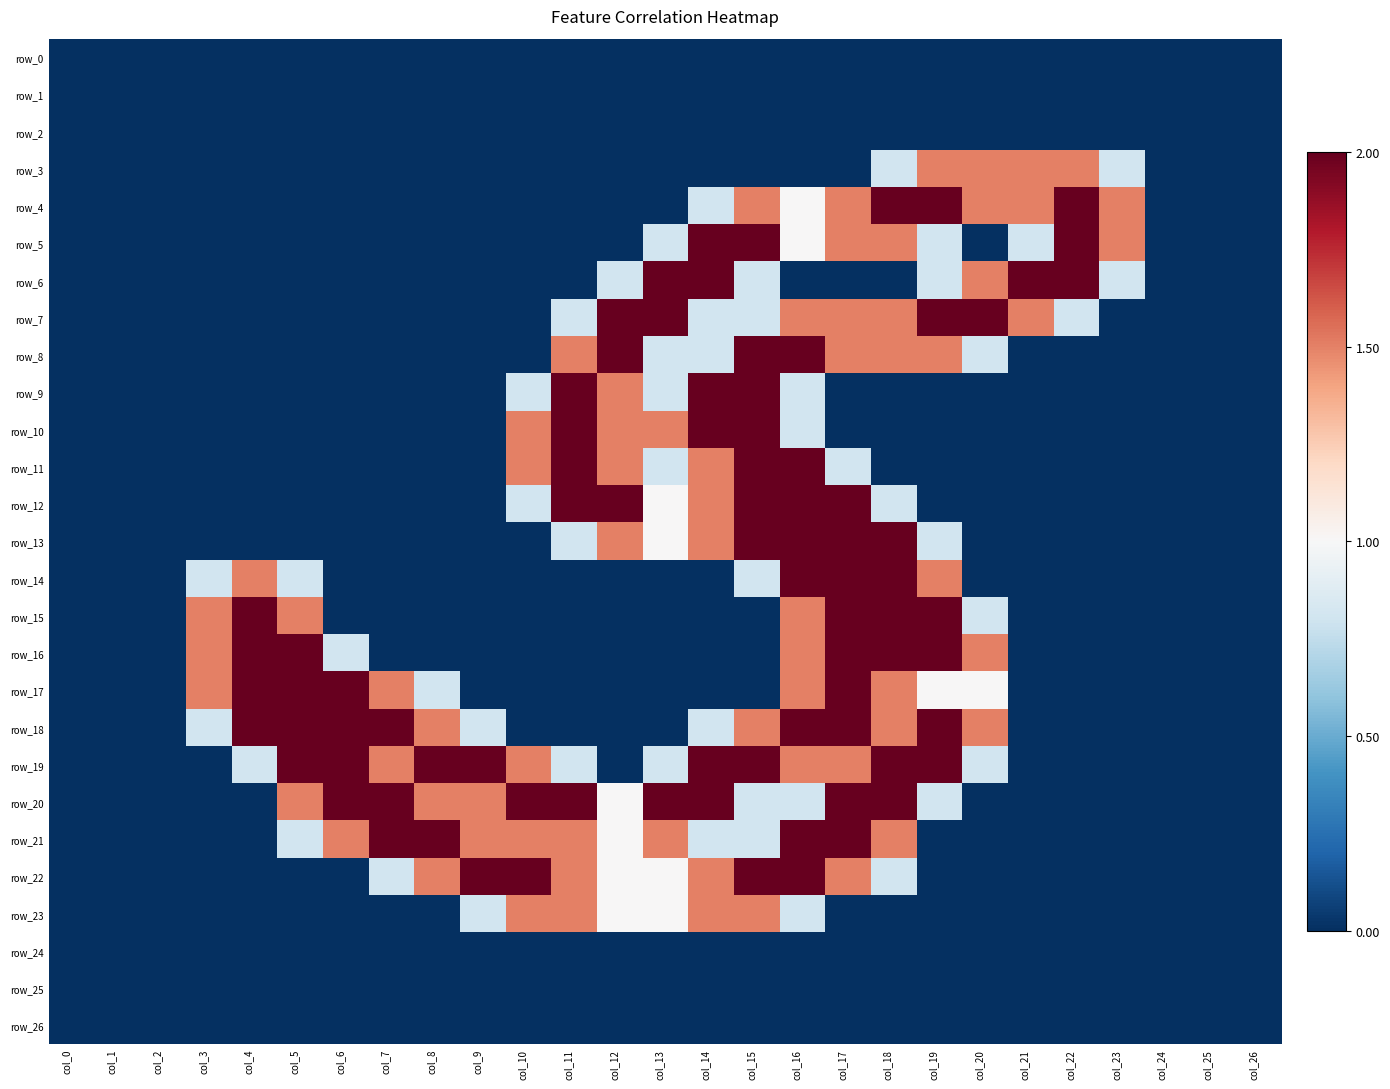

What is the difference between the row_23 values at col_21 and col_15?

1.5